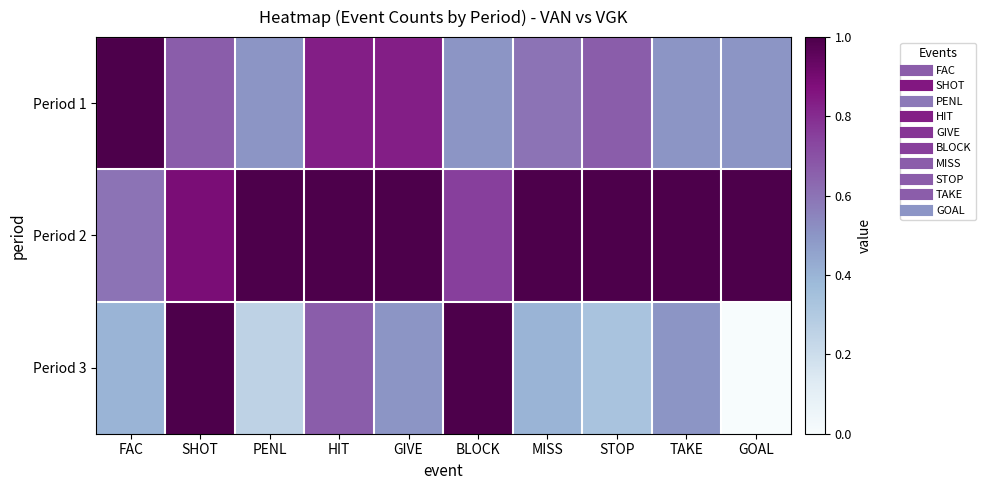

Reading right to left, transcribe all the data shown in this chart.

Period 1: GOAL=0.5	TAKE=0.5	STOP=0.7	MISS=0.6	BLOCK=0.5	GIVE=0.8	HIT=0.8	PENL=0.5	SHOT=0.7	FAC=1.0
Period 2: GOAL=1.0	TAKE=1.0	STOP=1.0	MISS=1.0	BLOCK=0.8	GIVE=1.0	HIT=1.0	PENL=1.0	SHOT=0.9	FAC=0.6
Period 3: GOAL=0.0	TAKE=0.5	STOP=0.3	MISS=0.4	BLOCK=1.0	GIVE=0.5	HIT=0.7	PENL=0.2	SHOT=1.0	FAC=0.4